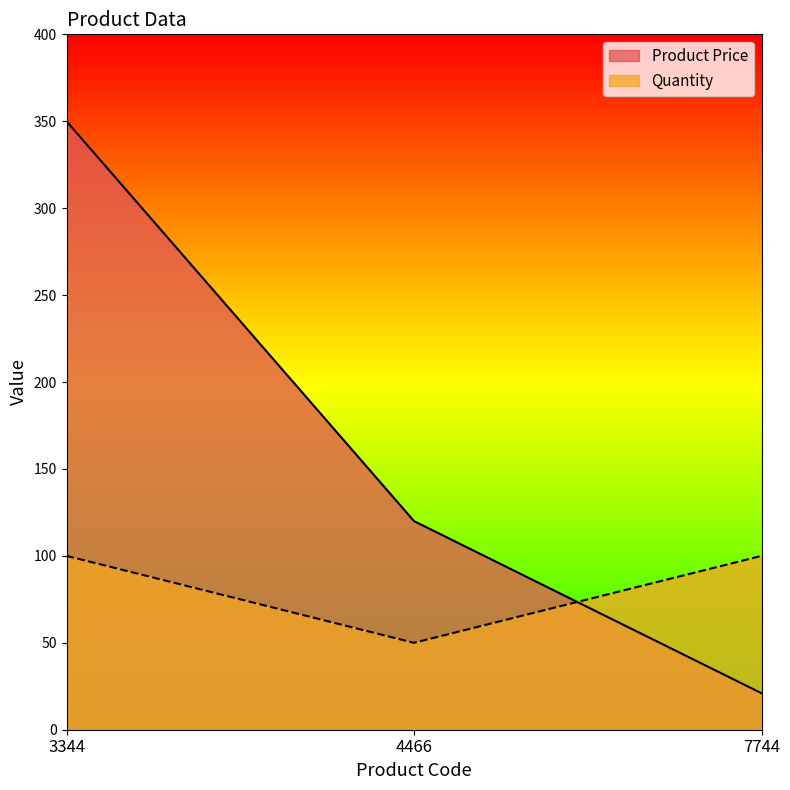

Reading right to left, transcribe all the data shown in this chart.

Product Price: 7744=21	4466=120	3344=350
Quantity: 7744=100	4466=50	3344=100